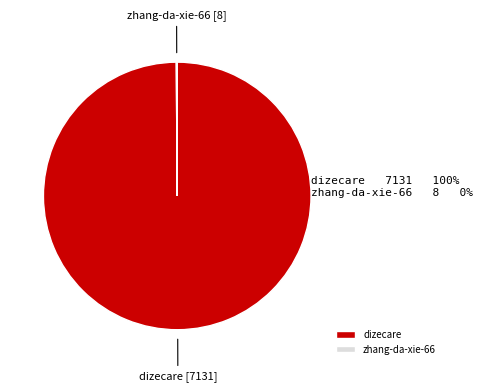

True or false: dizecare accounts for 92% of the total.

False